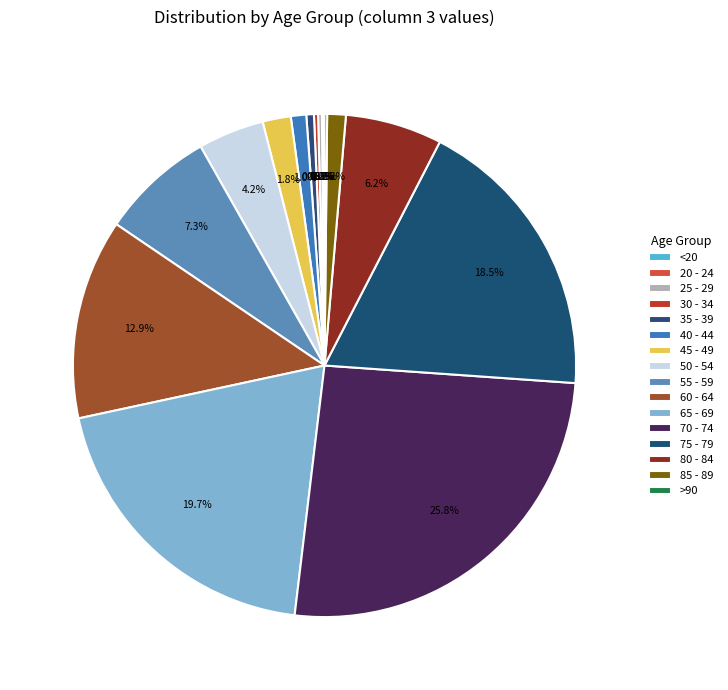

To the nearest percent, what is the difference between the 80 - 84 and 20 - 24 slice percentages?

6%